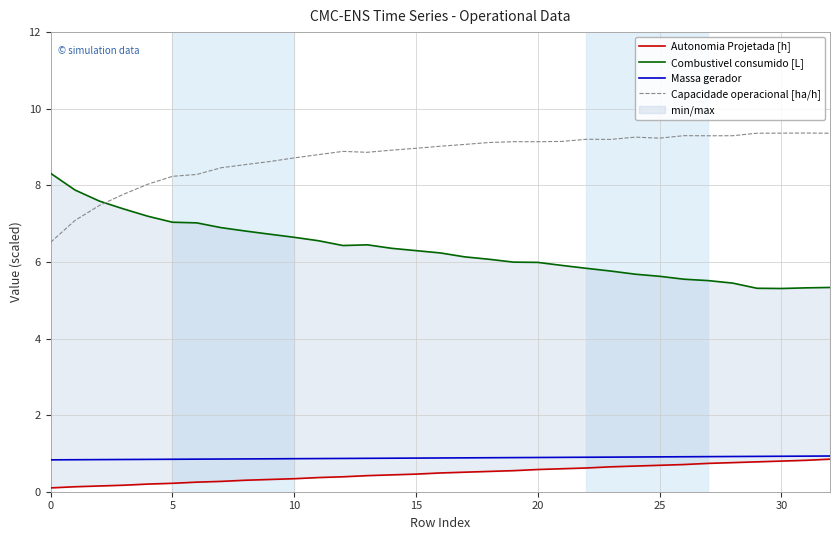

Is it true that Massa gerador equals 1.4 at 26?

False